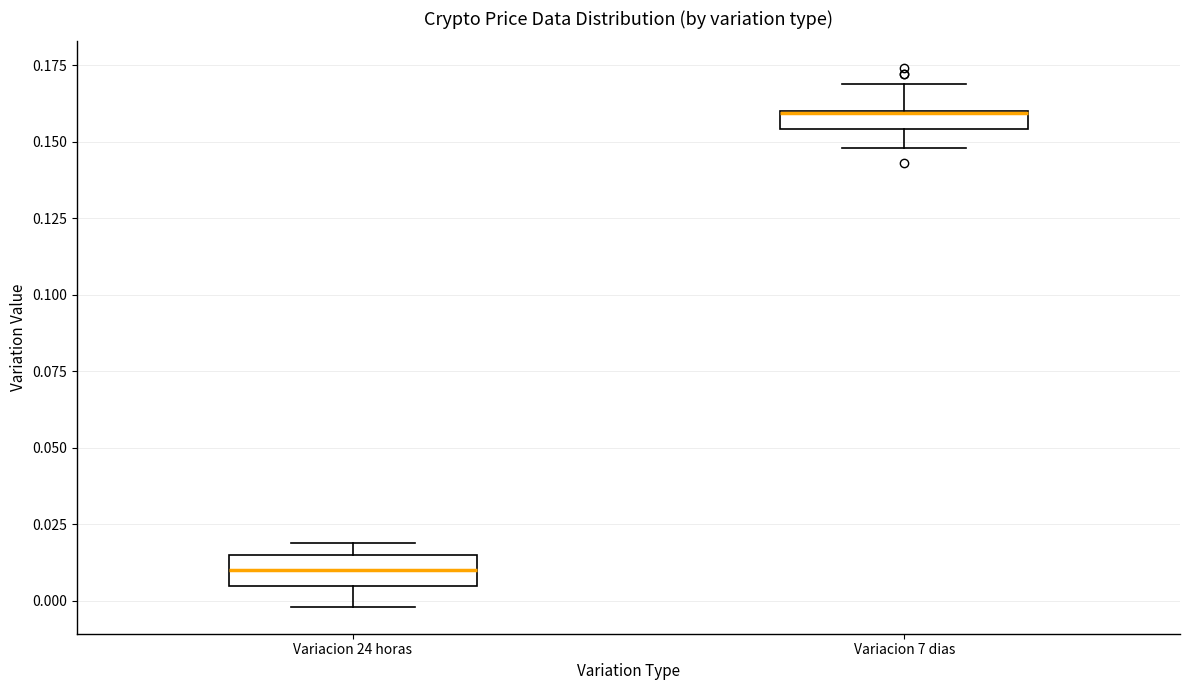

Where is the lower edge of the box for Variacion 24 horas on the y-axis? The values are not printed on the chart, so give them approximately, as read against the axis.

0.005